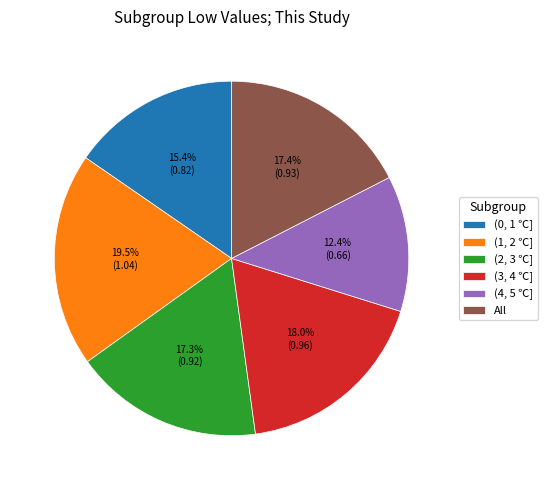

Count the number of slices in the pie.

6